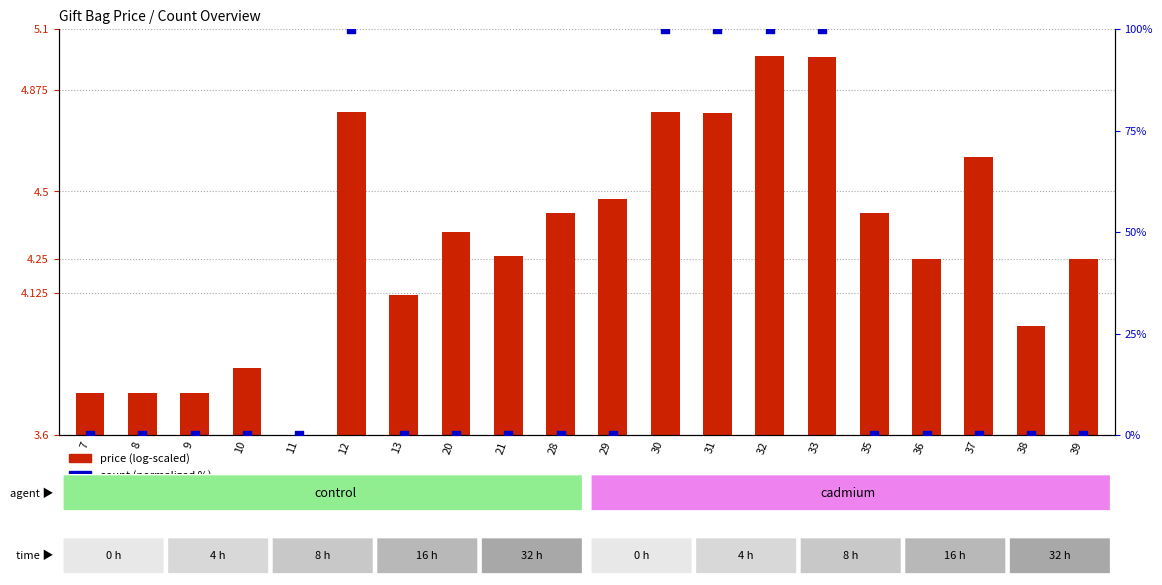

Which series has the largest total across all categories?

count (normalized %)